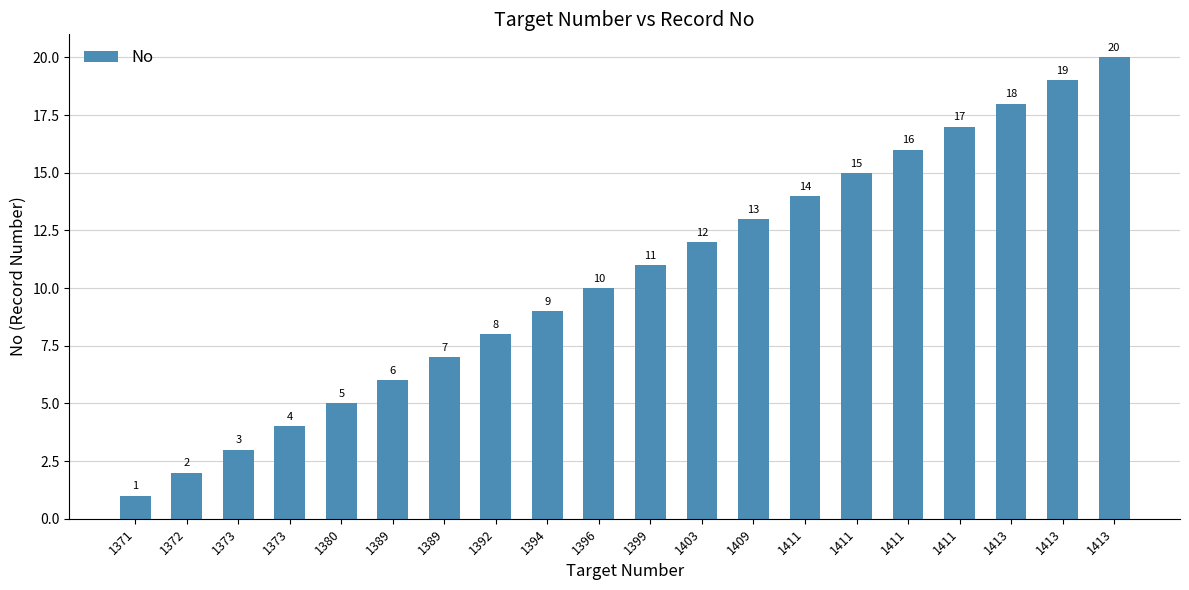

Reading right to left, extract all data points from this chart.

20	19	18	17	16	15	14	13	12	11	10	9	8	7	6	5	4	3	2	1